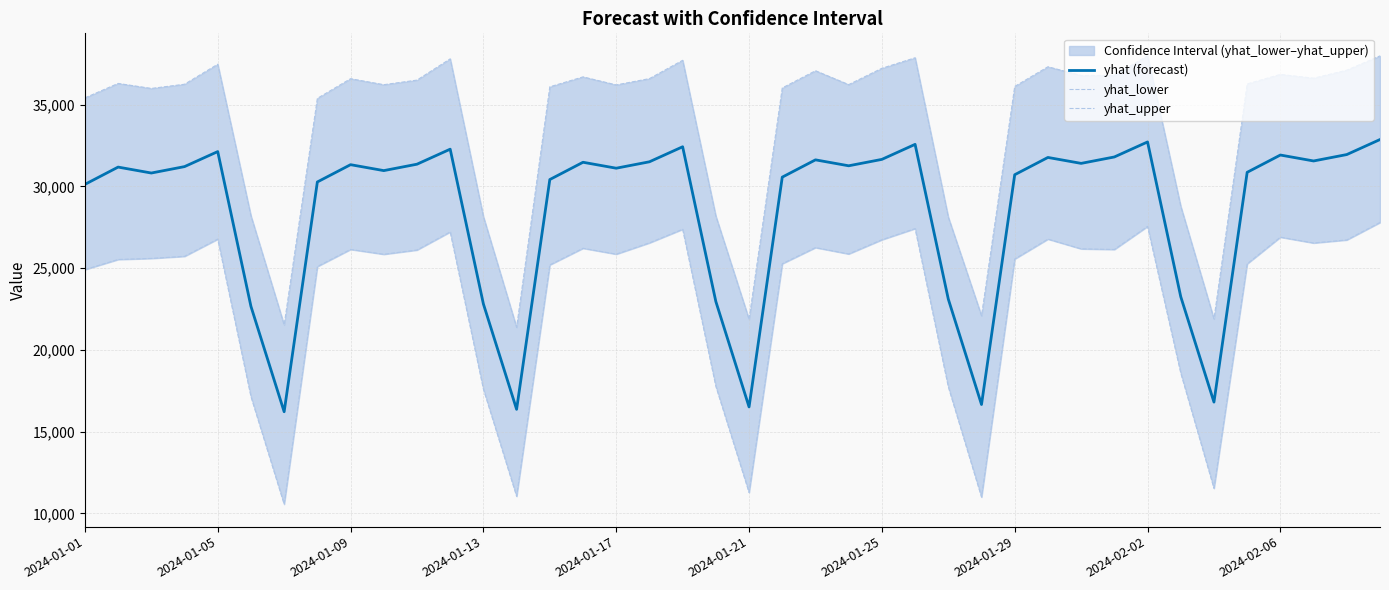

Which series has the widest spread of values?

yhat_lower